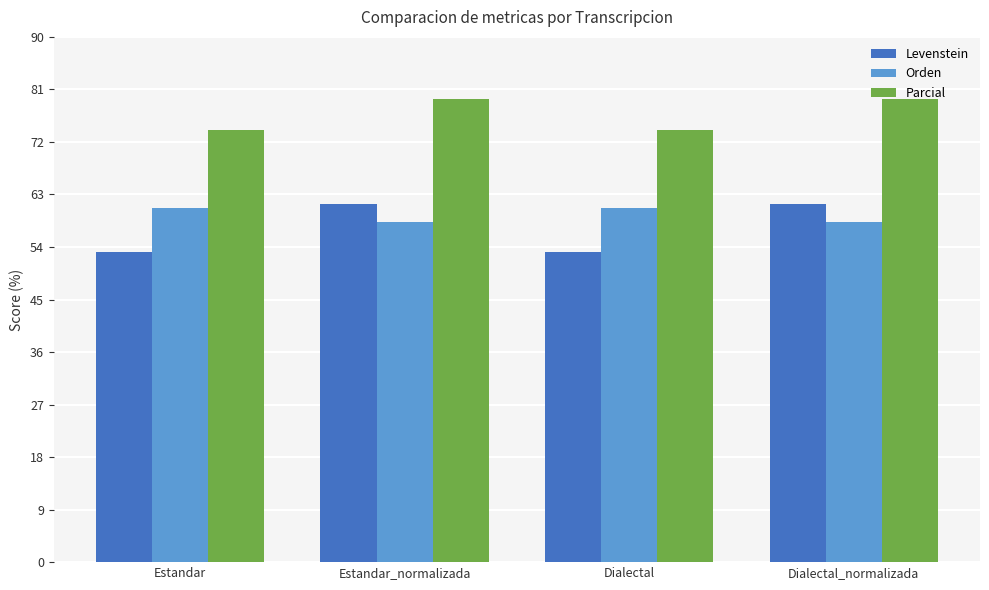

At Estandar, list the series in order from smallest to largest.

Levenstein, Orden, Parcial